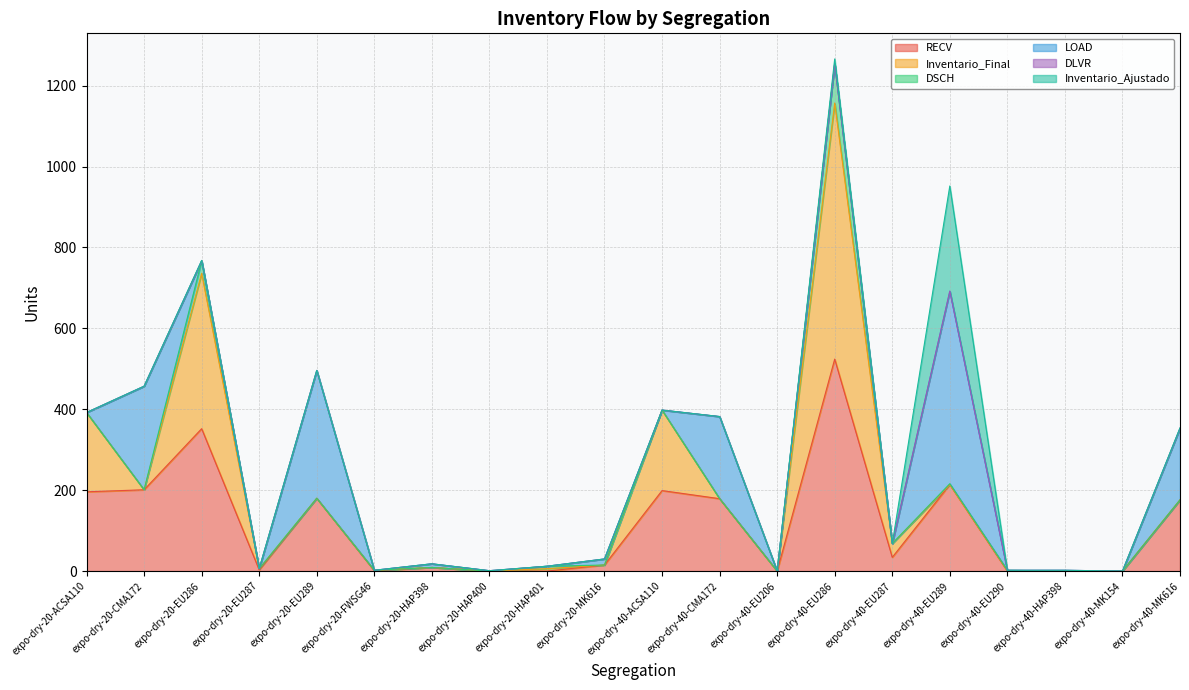

At which category is the sum across all series the highest?

expo-dry-40-EU286